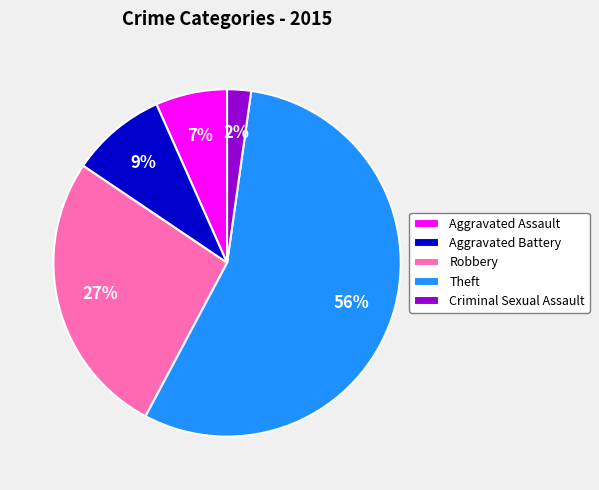

Combined, do Robbery and Aggravated Battery account for over 50%?

No